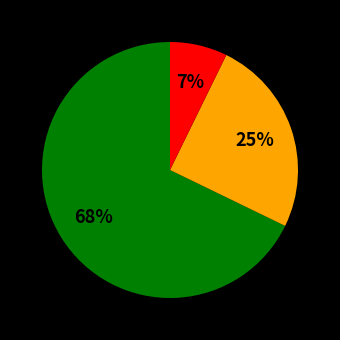

To the nearest percent, what is the average slice percentage?

33%